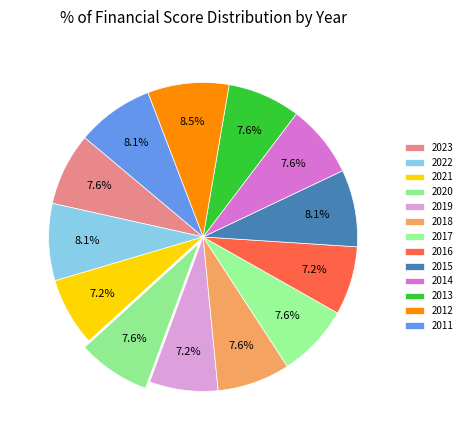

The 2019 slice represents 1% of the pie. True or false?

False